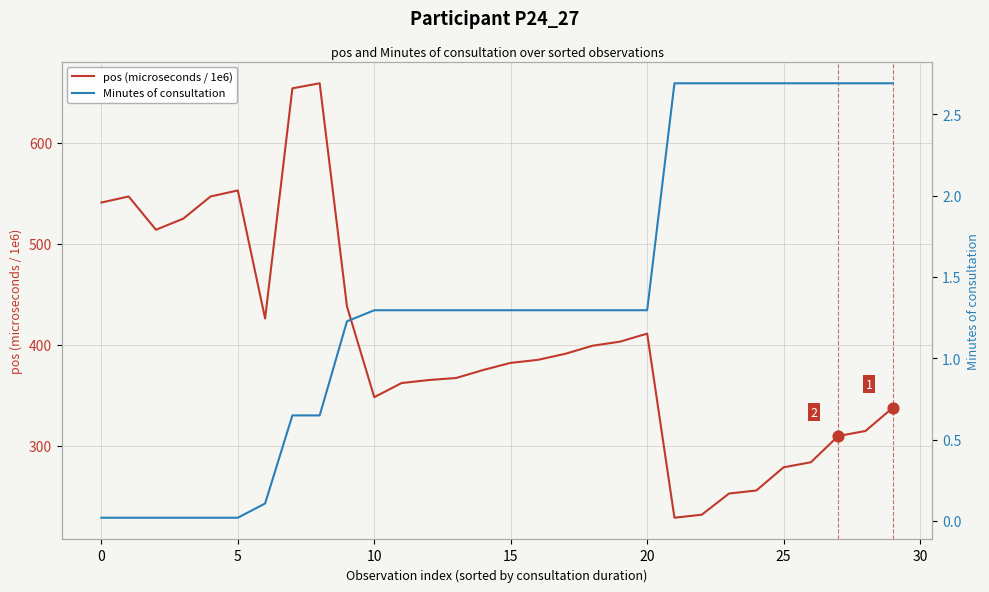

At how many categories does at least one series exceed 564?

2